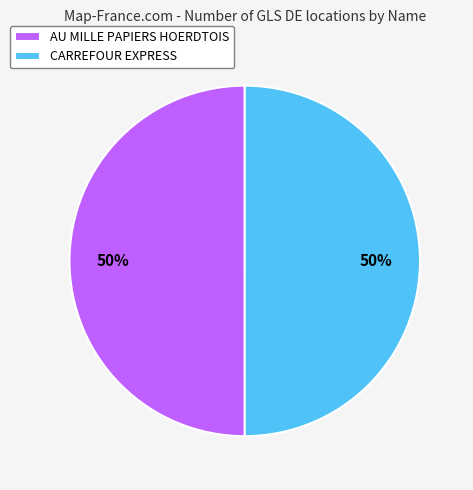

To the nearest percent, what percentage of the pie is CARREFOUR EXPRESS?

50%